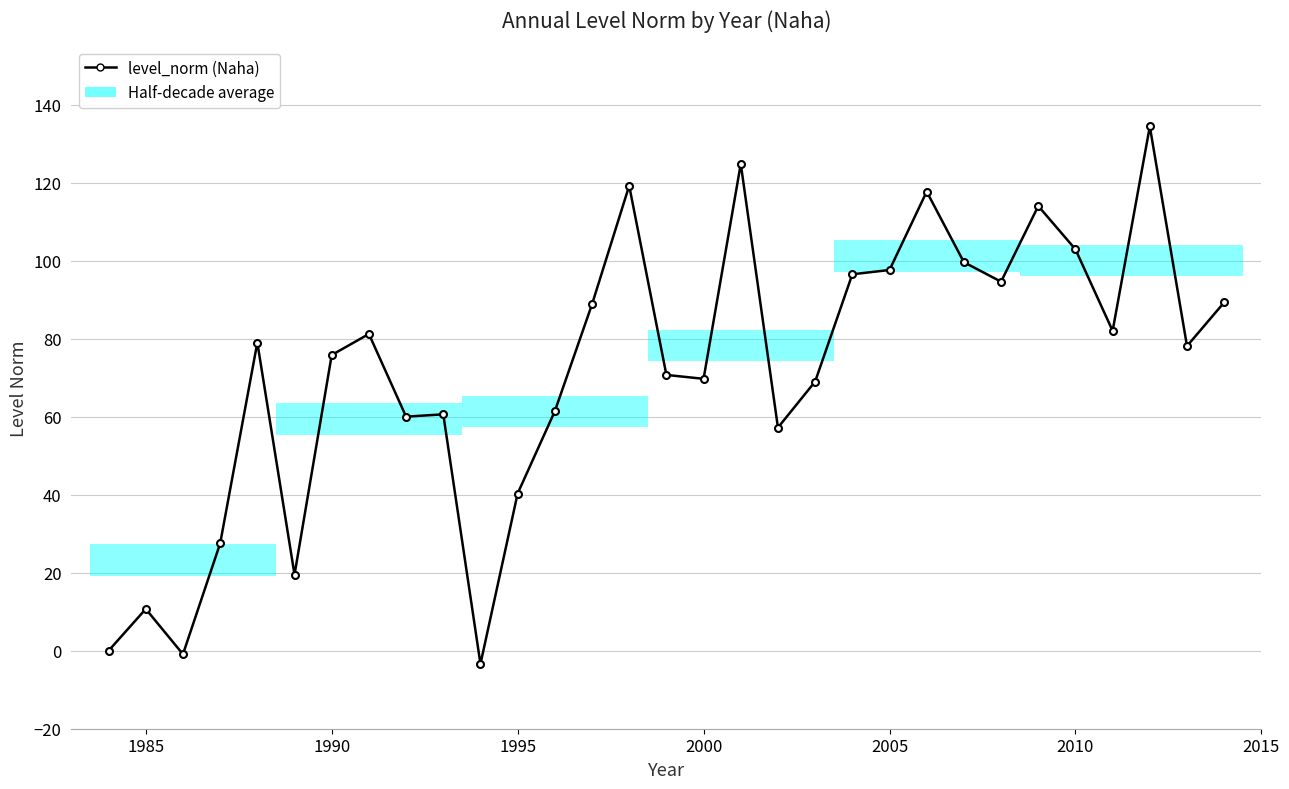

What is the value of the 9th point from the left?

60.0